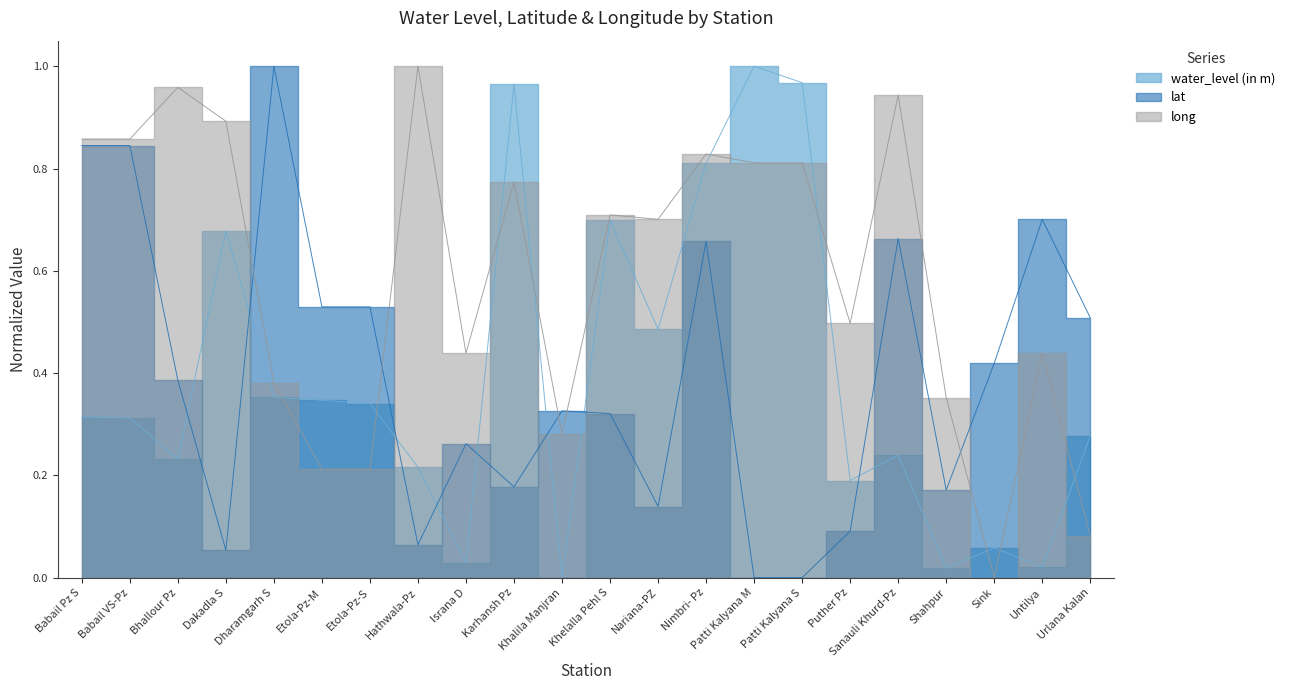

Is it true that lat equals 0.4 at Patti Kalyana M?

False